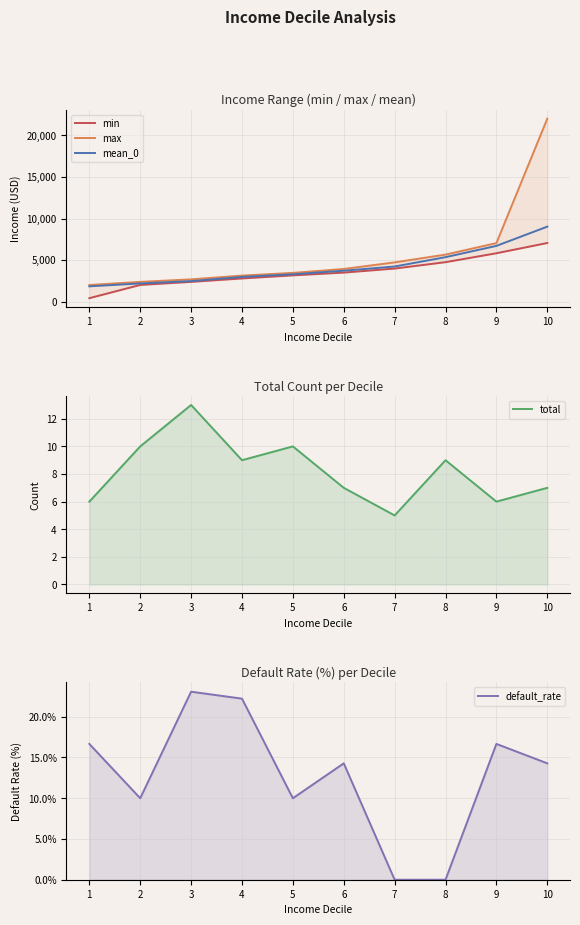

The value of mean_0 at 10 is 13001.1. True or false?

False